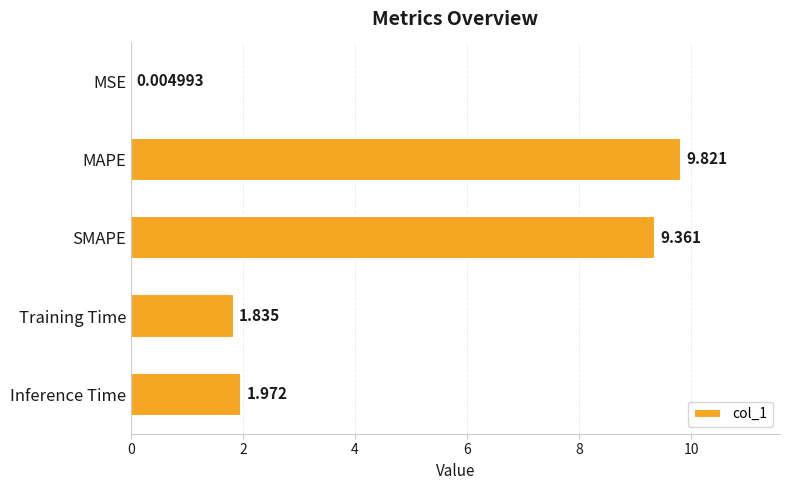

Which has a higher value, MSE or SMAPE?

SMAPE